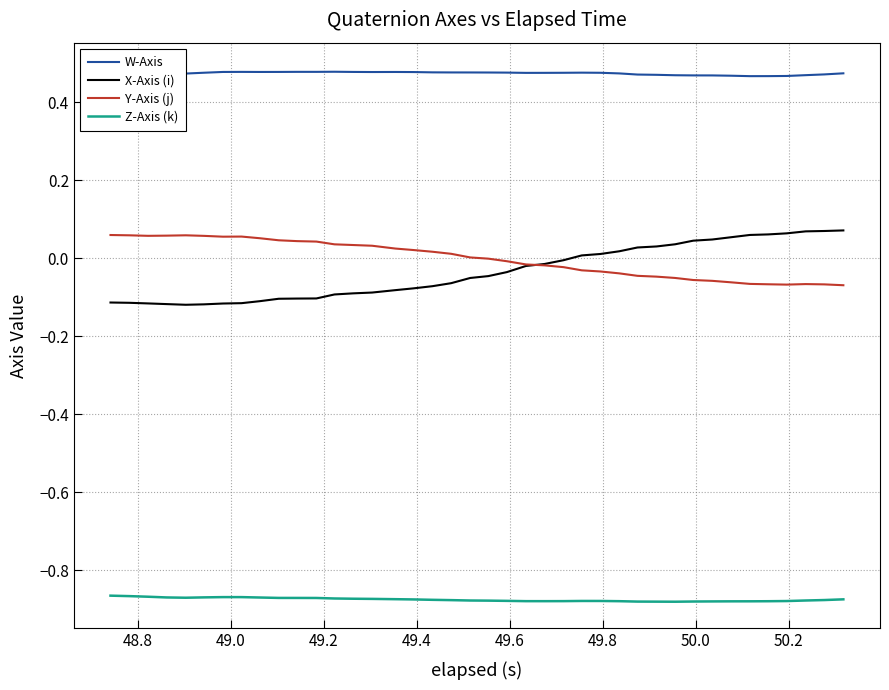

True or false: Z-Axis (k) and X-Axis (i) cross at least once.

False